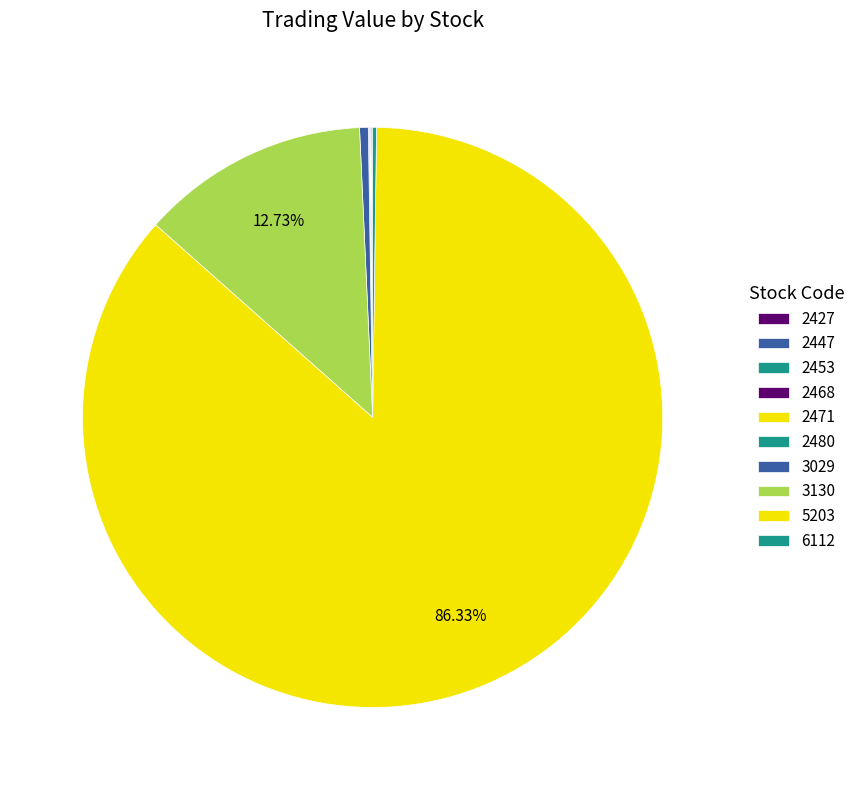

Is it true that 2447 is 0% of the pie?

True